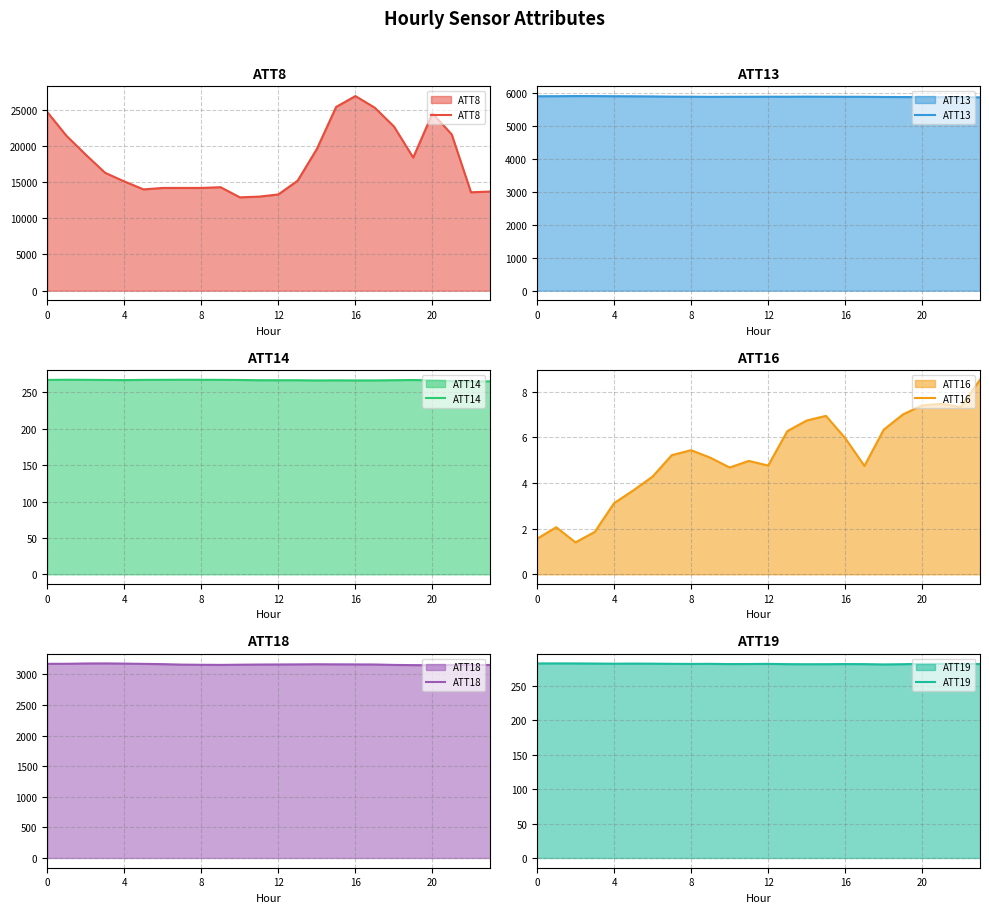

The ATT14 series shows 164.0 at 18. True or false?

False